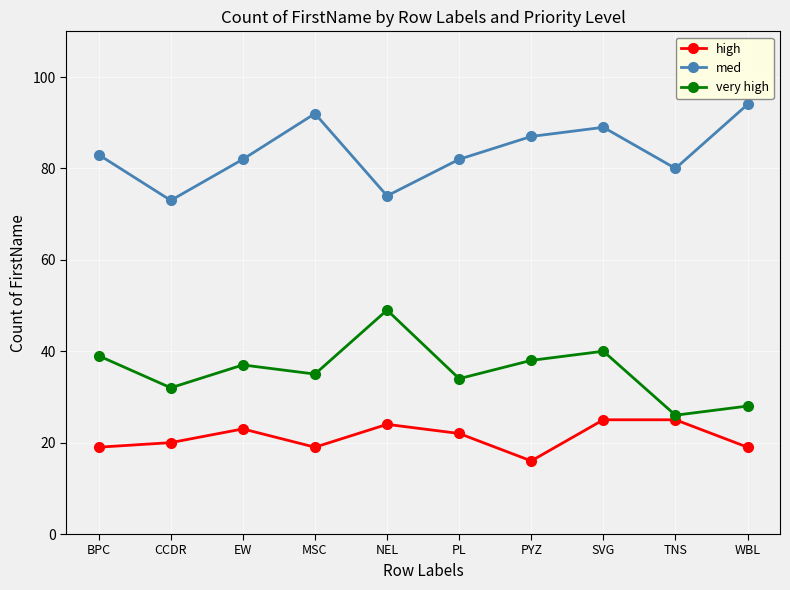

What is the label of the 5th point from the right?

PL